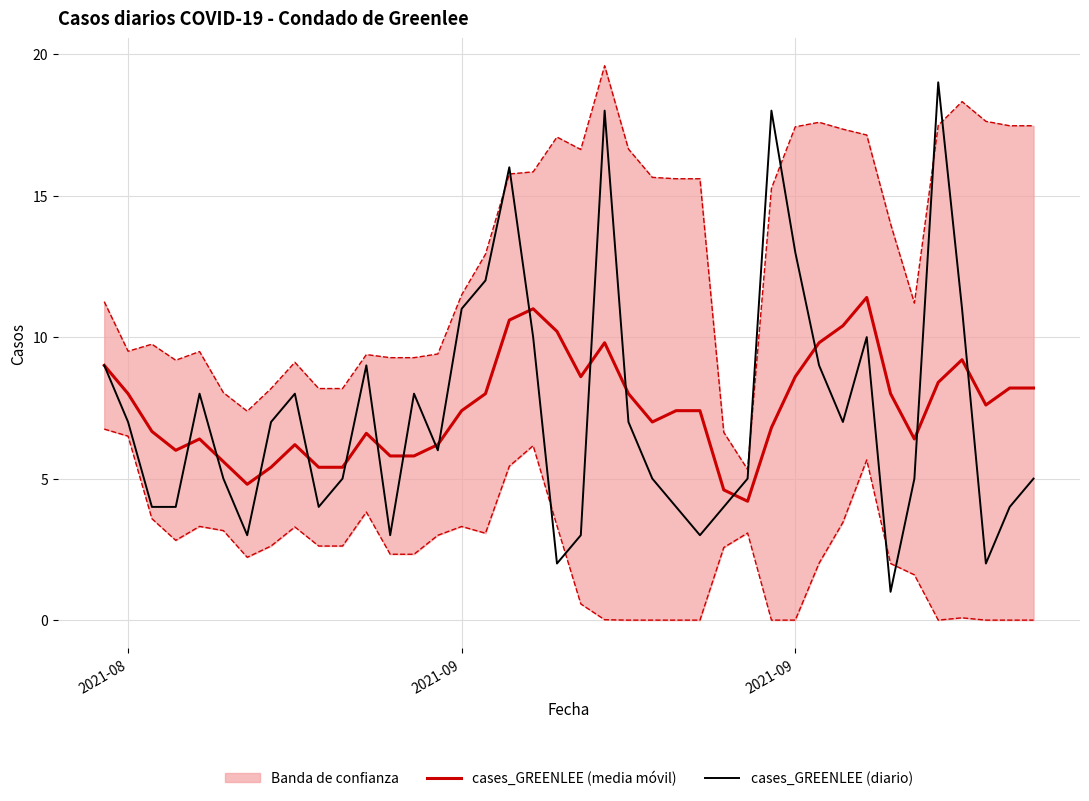

Reading left to right, what are all the values shown in this chart?

cases_GREENLEE (media móvil): 9.0	8.0	6.7	6.0	6.4	5.6	4.8	5.4	6.2	5.4	5.4	6.6	5.8	5.8	6.2	7.4	8.0	10.6	11.0	10.2	8.6	9.8	8.0	7.0	7.4	7.4	4.6	4.2	6.8	8.6	9.8	10.4	11.4	8.0	6.4	8.4	9.2	7.6	8.2	8.2
cases_GREENLEE (diario): 9.0	7.0	4.0	4.0	8.0	5.0	3.0	7.0	8.0	4.0	5.0	9.0	3.0	8.0	6.0	11.0	12.0	16.0	10.0	2.0	3.0	18.0	7.0	5.0	4.0	3.0	4.0	5.0	18.0	13.0	9.0	7.0	10.0	1.0	5.0	19.0	11.0	2.0	4.0	5.0